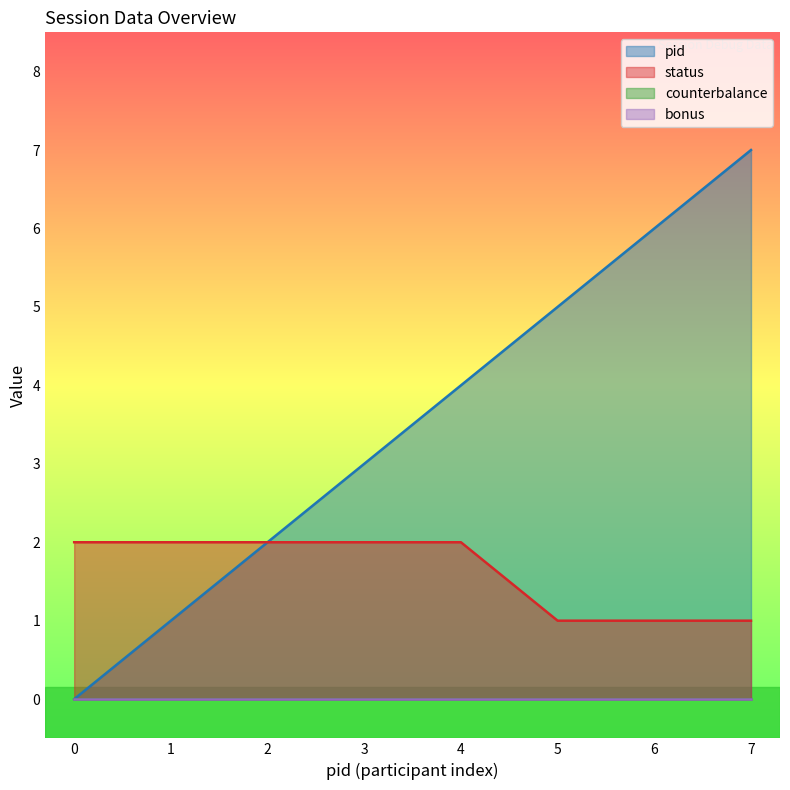

What is the maximum value for status?

2